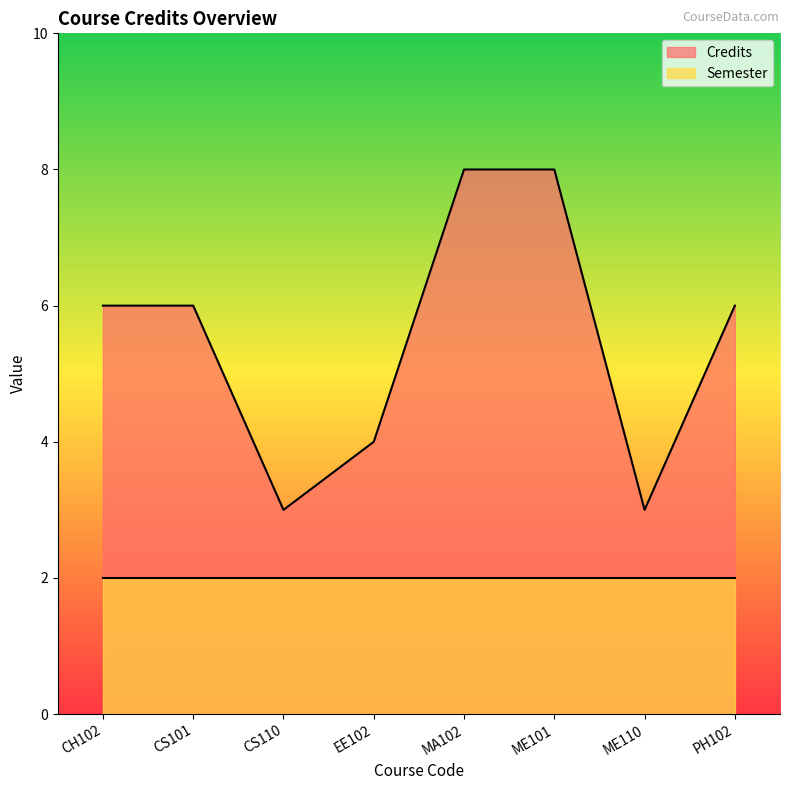

List the labels in order of value, largest first.

MA102, ME101, CH102, CS101, PH102, EE102, CS110, ME110